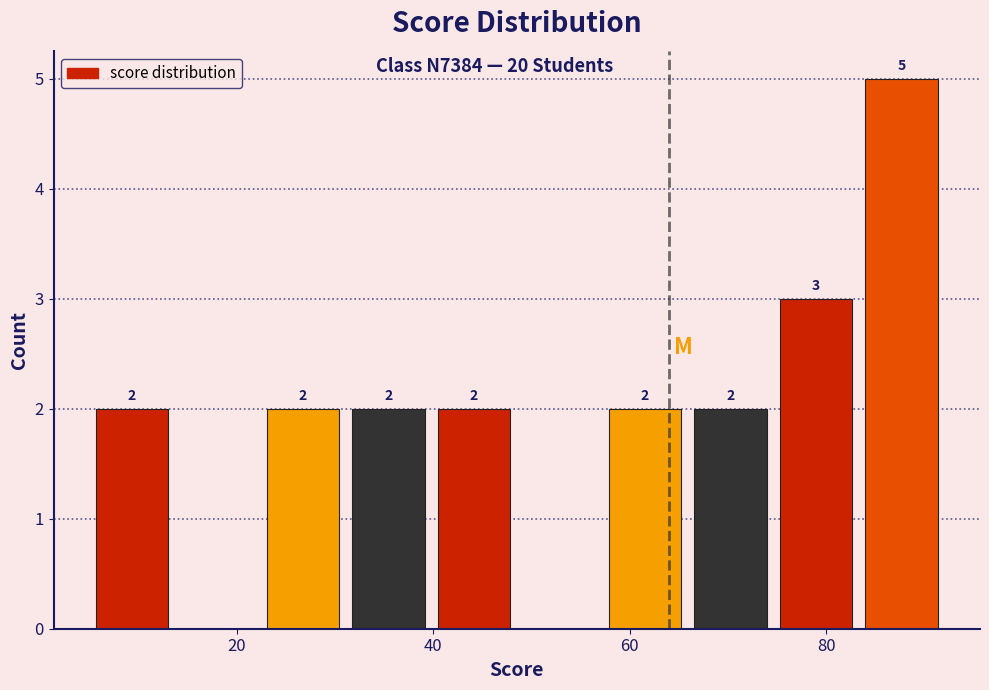

Which range on the x-axis has the tallest bar?

84 to 92